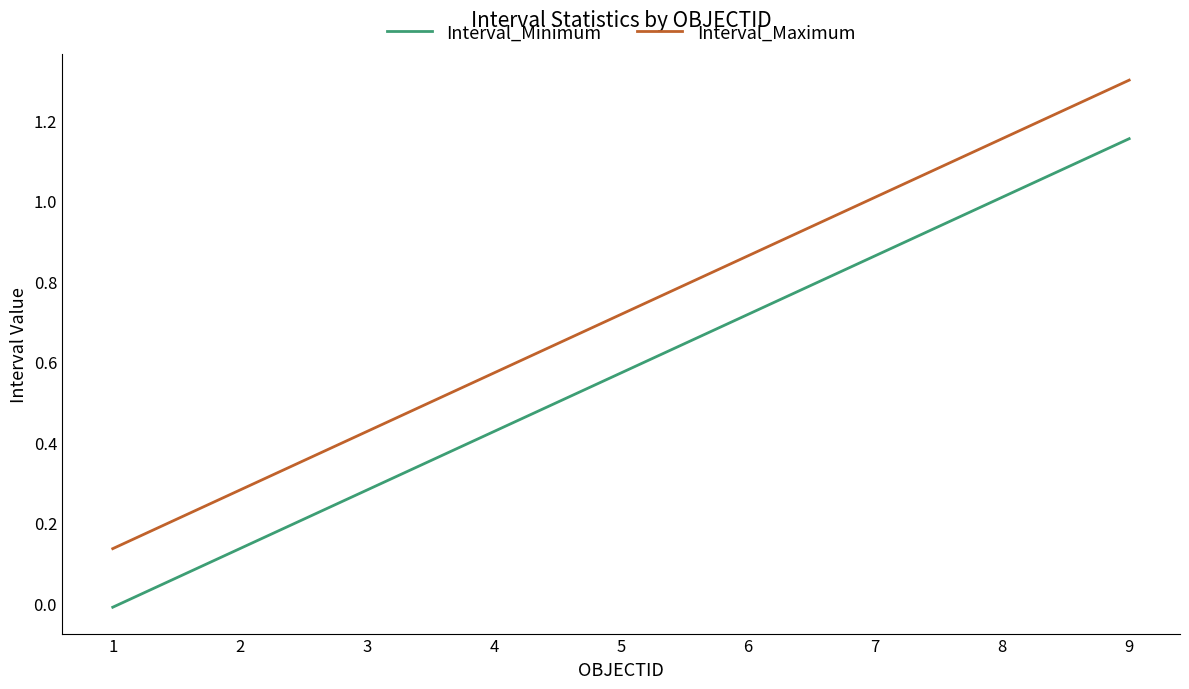

True or false: Interval_Maximum and Interval_Minimum cross at least once.

False